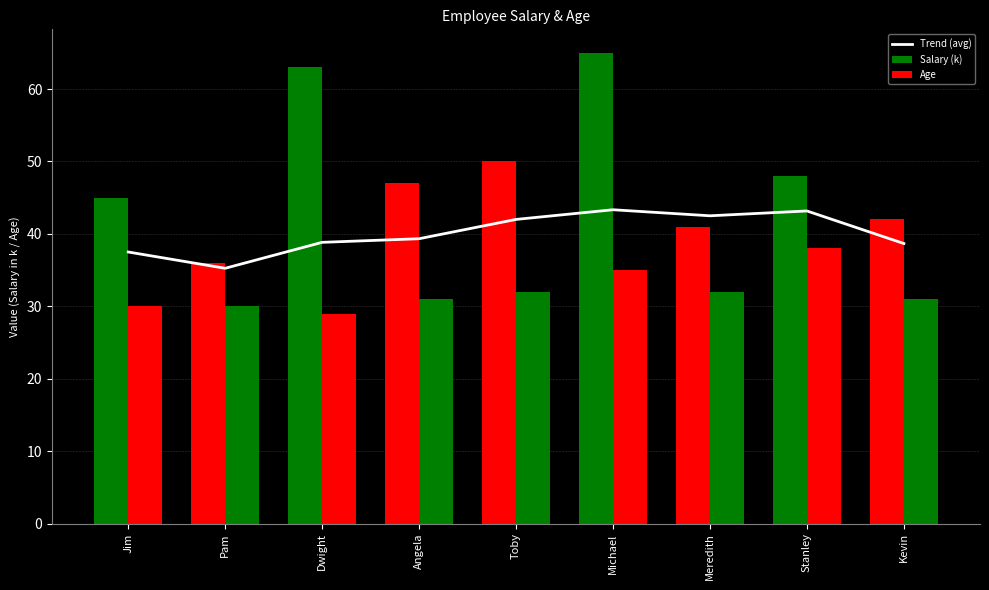

What is the label of the 3rd bar from the left?

Dwight